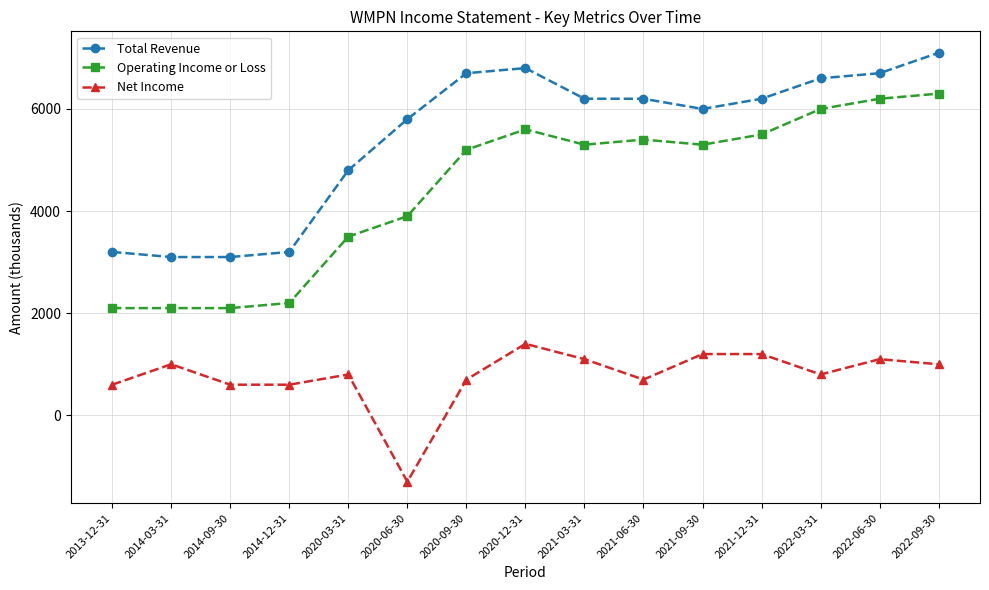

True or false: Total Revenue and Net Income cross at least once.

False